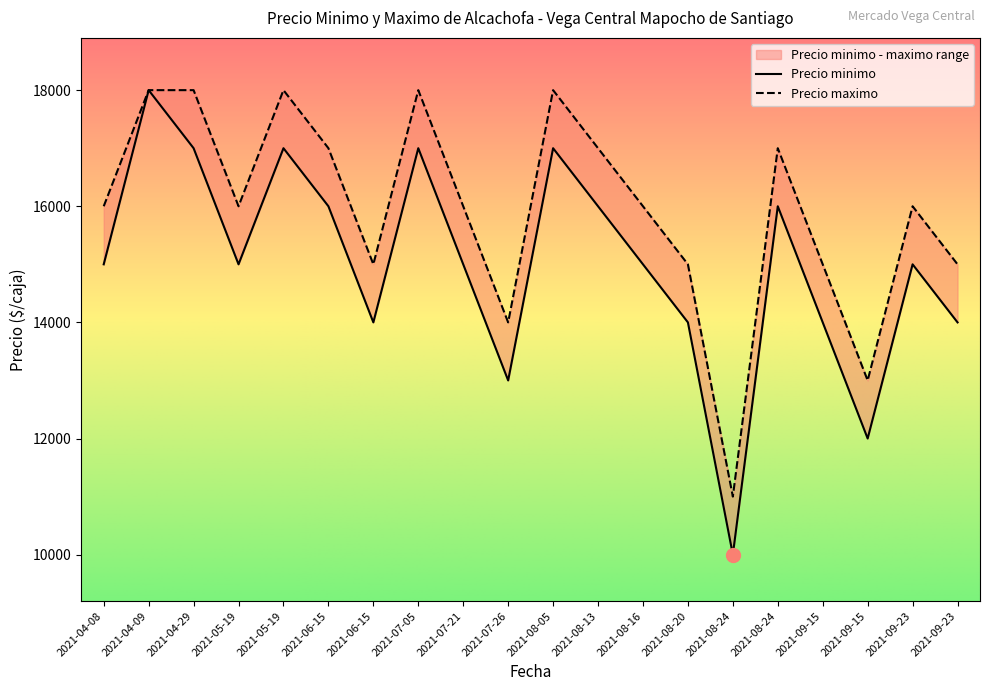

True or false: Precio minimo and Precio maximo cross at least once.

False